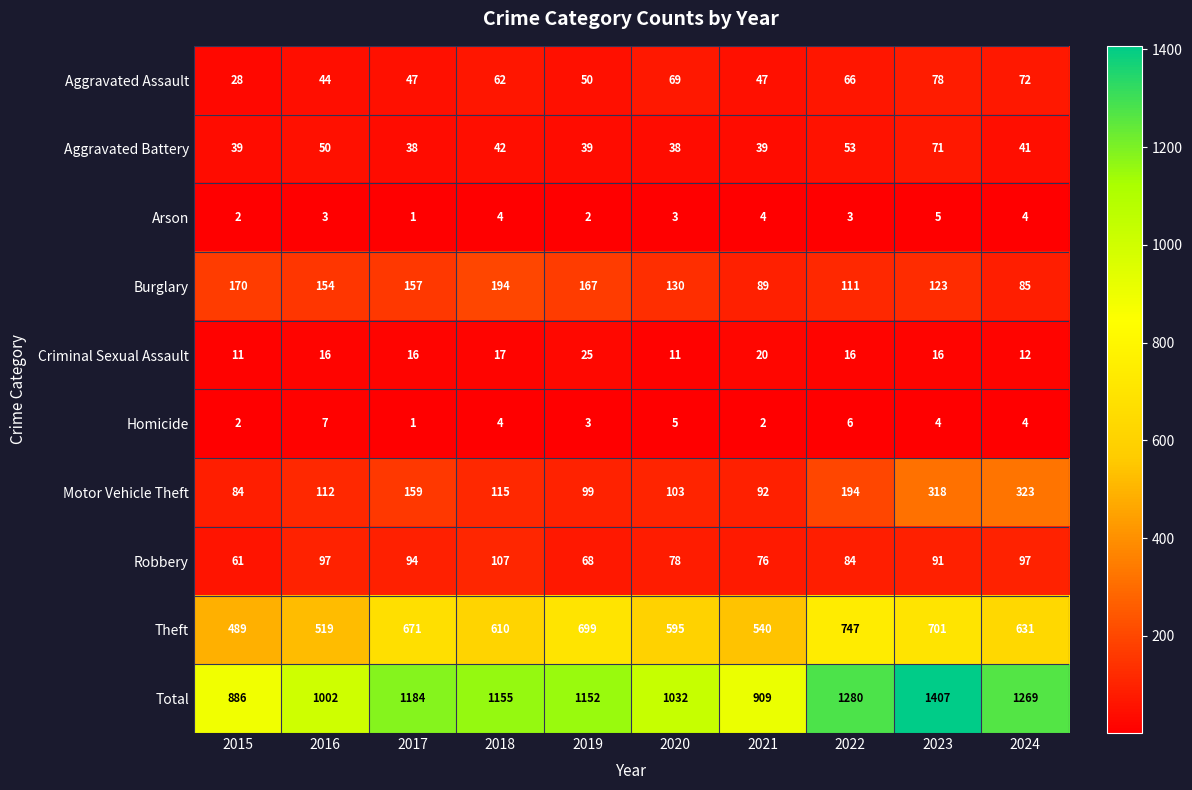

Rank the series by their maximum value, from highest to lowest.

Total, Theft, Motor Vehicle Theft, Burglary, Robbery, Aggravated Assault, Aggravated Battery, Criminal Sexual Assault, Homicide, Arson